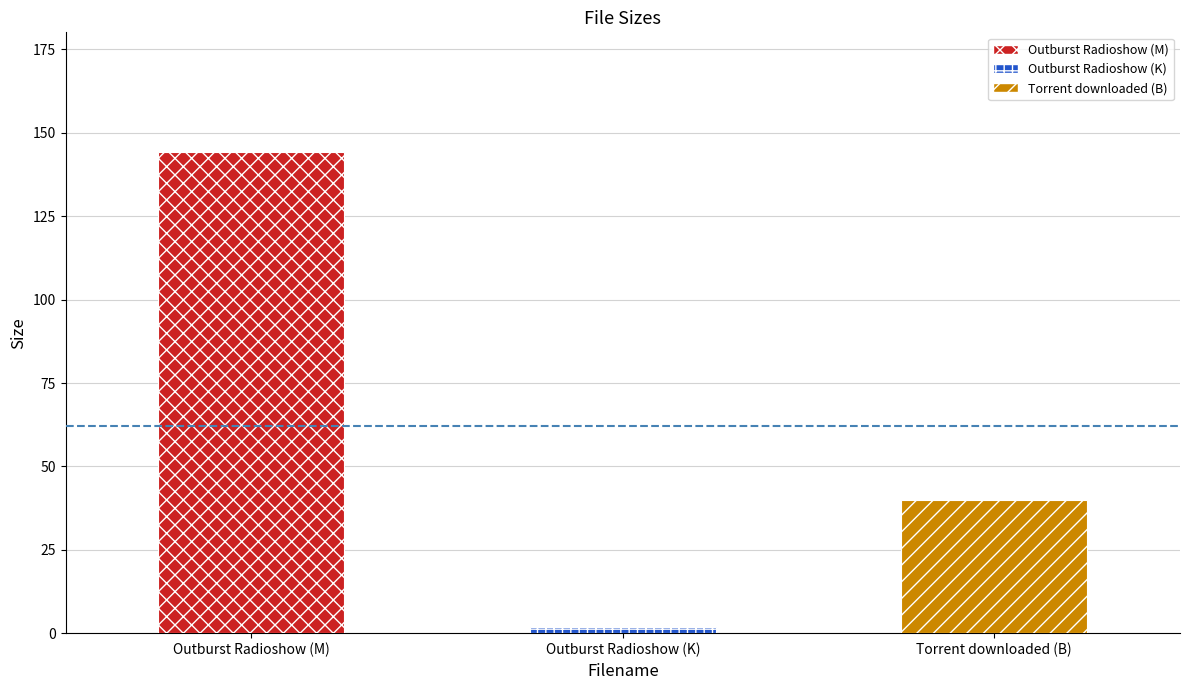

What is the difference between the maximum and minimum values?

142.2